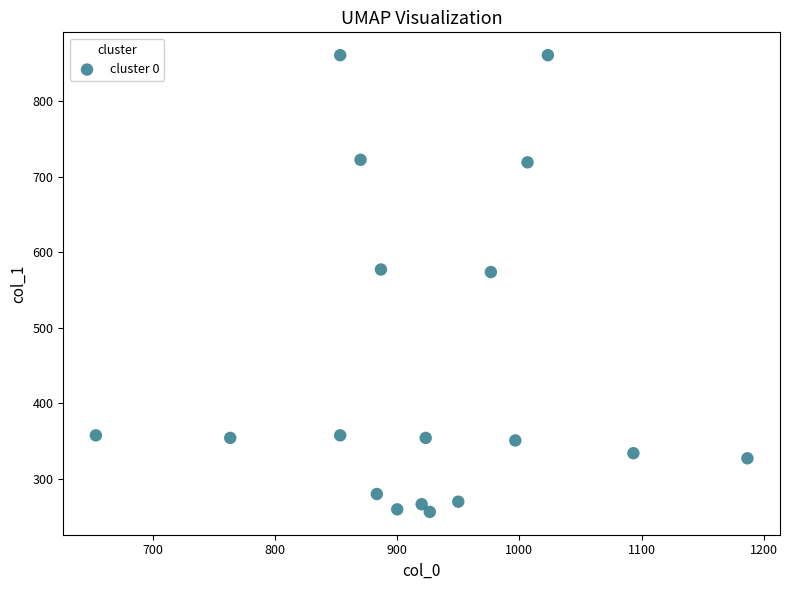

What is the range of X values (max minus min)?

533.3